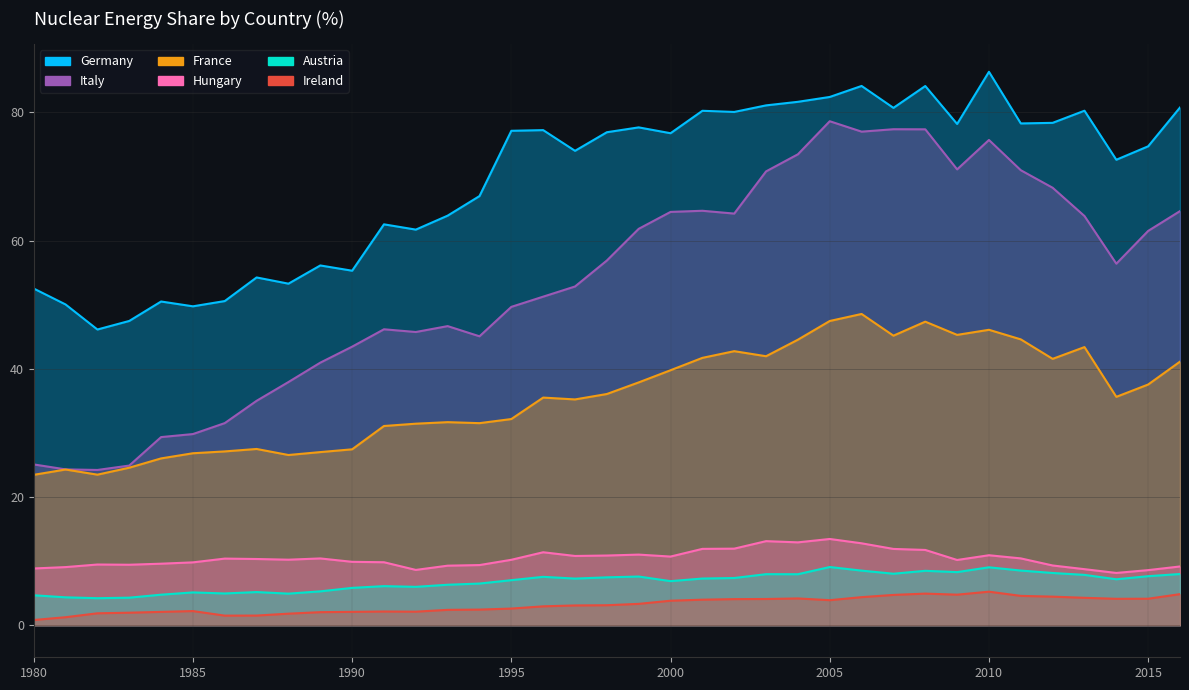

Between 2000 and 1992, which is larger?

2000